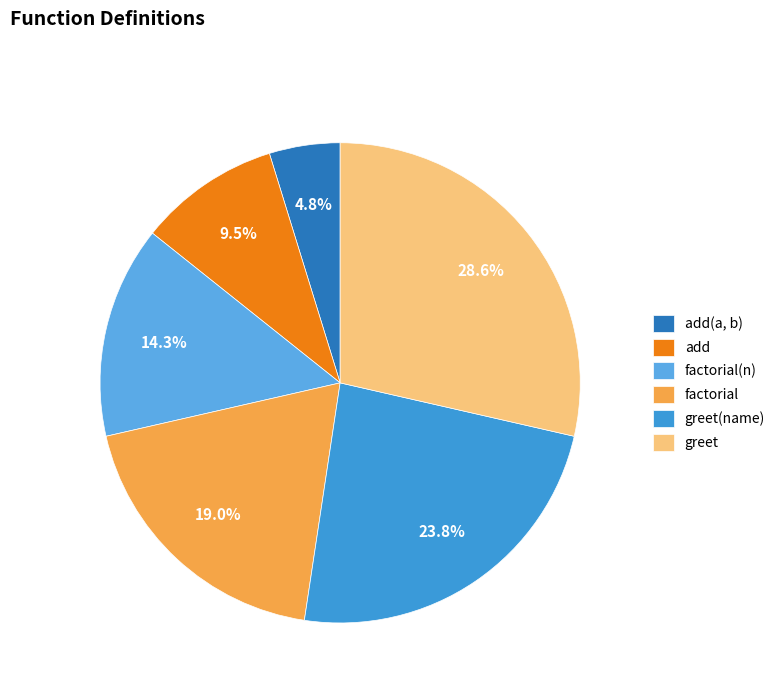

The greet slice represents 19% of the pie. True or false?

False